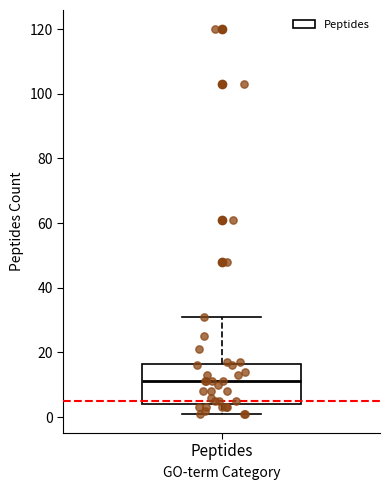

Transcribe this box plot: give where the median line is, the range the box spans, and where the two whiskers end, as read against the y-axis. The values are not printed on the chart, so give them approximately, as read against the axis.

median 12, box 4 to 16, whiskers 2 to 32